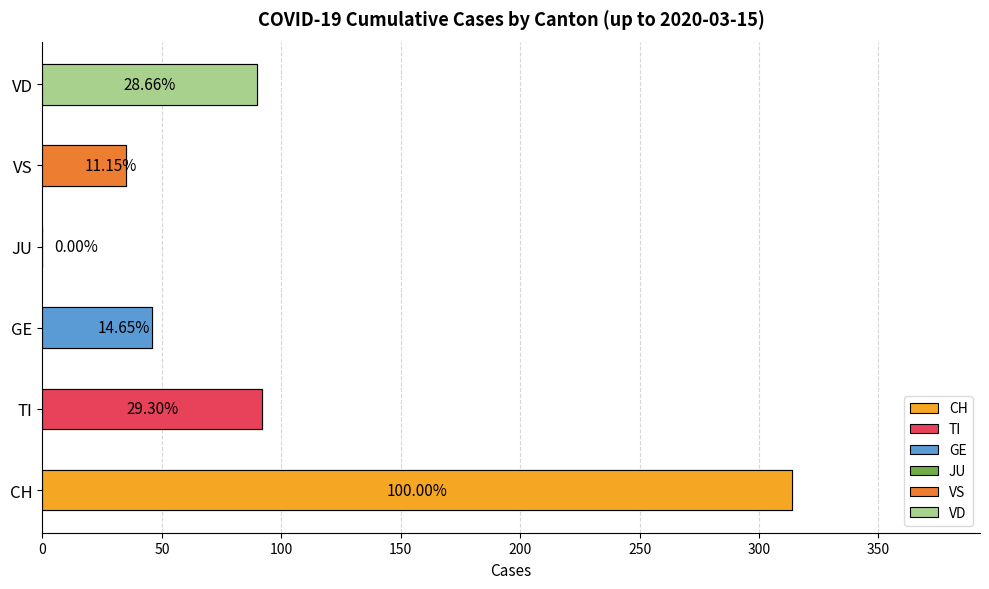

Is the value of JU at 2020-03-15 greater than the value of CH at 2020-03-14?

No